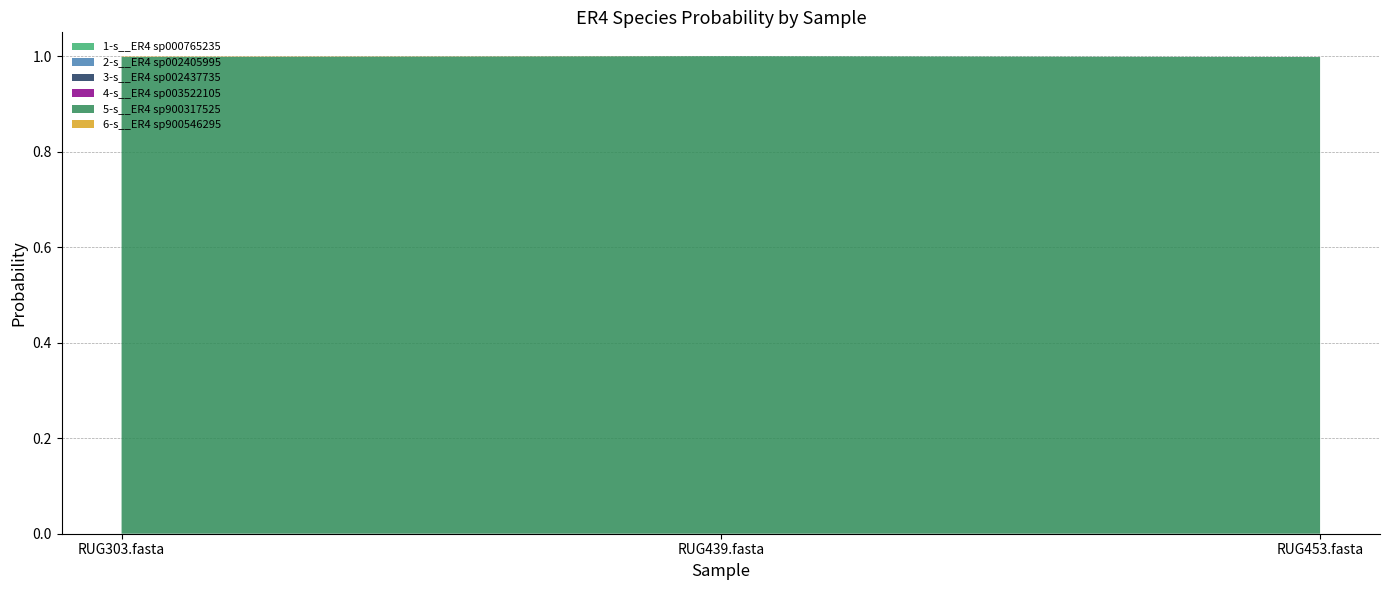

Reading left to right, extract all data points from this chart.

1-s__ER4 sp000765235: RUG303.fasta=0.0	RUG439.fasta=0.0	RUG453.fasta=0.0
2-s__ER4 sp002405995: RUG303.fasta=0.0	RUG439.fasta=0.0	RUG453.fasta=0.0
3-s__ER4 sp002437735: RUG303.fasta=0.0	RUG439.fasta=0.0	RUG453.fasta=0.0
4-s__ER4 sp003522105: RUG303.fasta=0.0	RUG439.fasta=0.0	RUG453.fasta=0.0
5-s__ER4 sp900317525: RUG303.fasta=1.0	RUG439.fasta=1.0	RUG453.fasta=1.0
6-s__ER4 sp900546295: RUG303.fasta=0.0	RUG439.fasta=0.0	RUG453.fasta=0.0